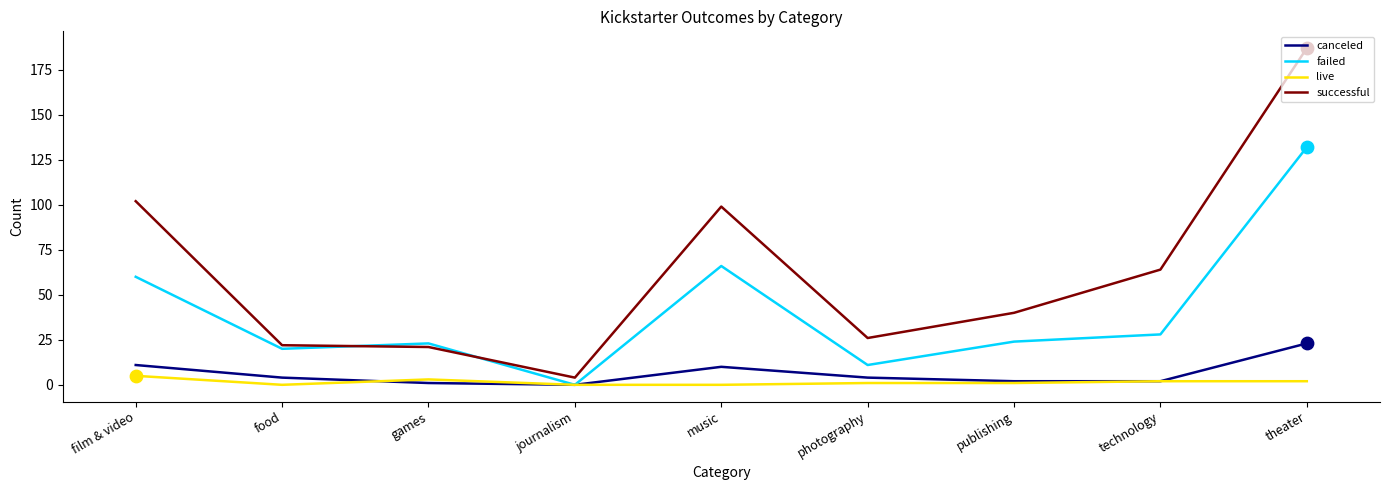

What are all the series names shown in the legend?

canceled, failed, live, successful